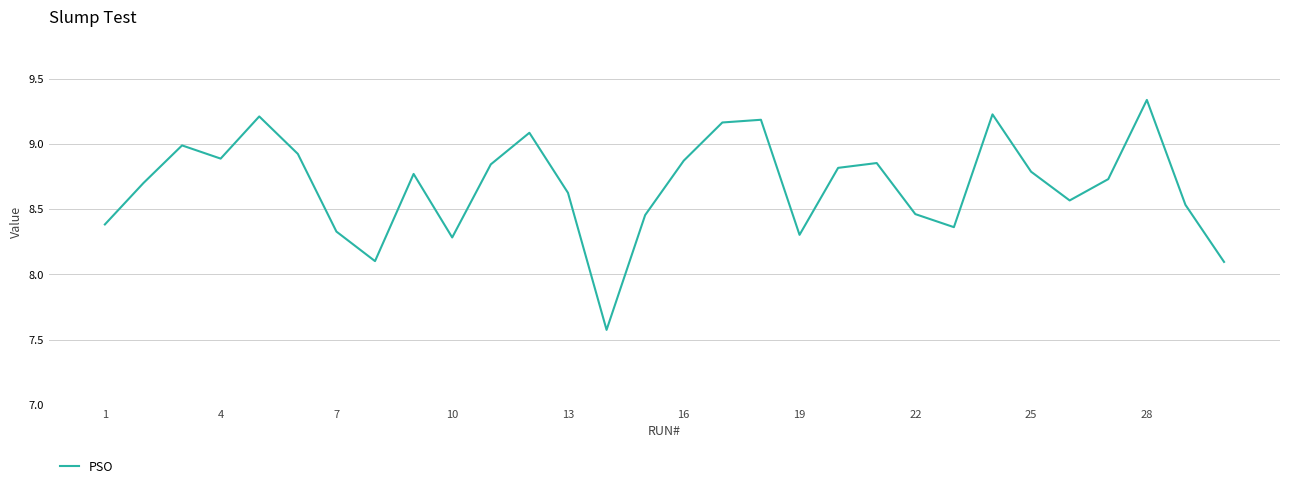

What is the smallest value displayed?

7.6